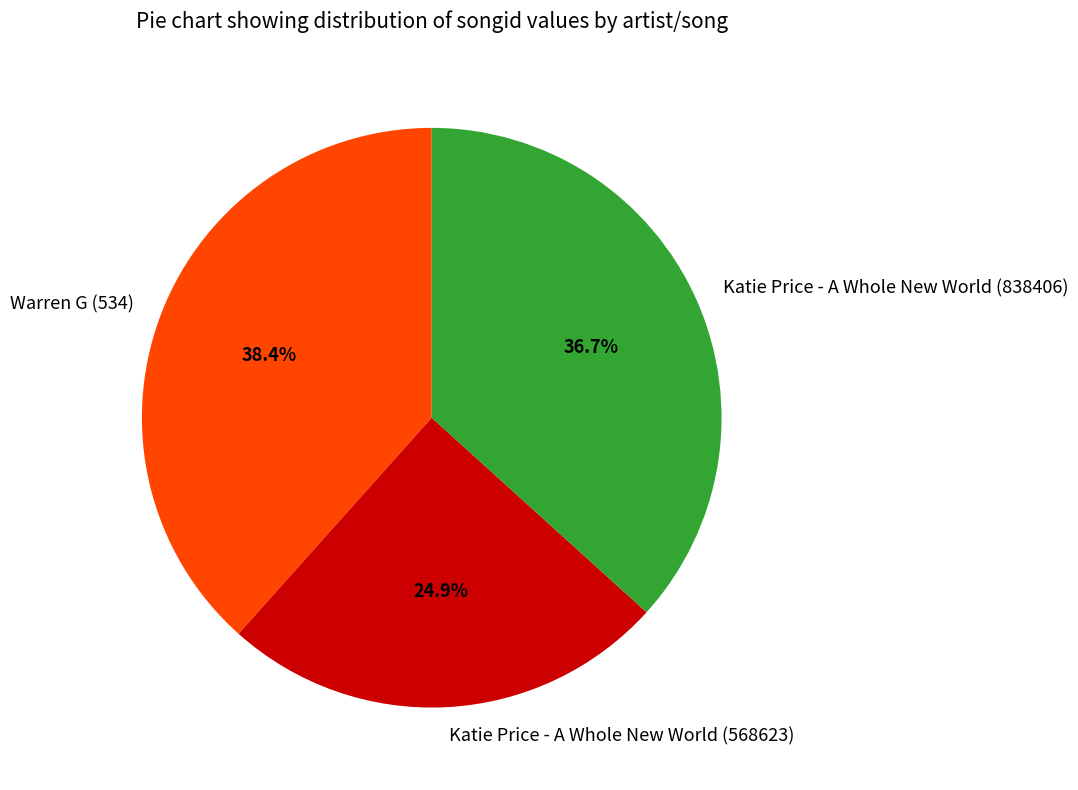

Which has a higher value, Warren G (534) or Katie Price - A Whole New World (838406)?

Warren G (534)